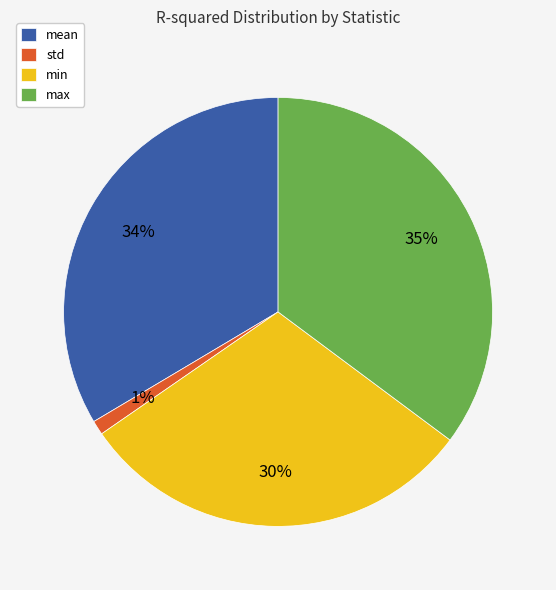

How many slices are in this pie chart?

4